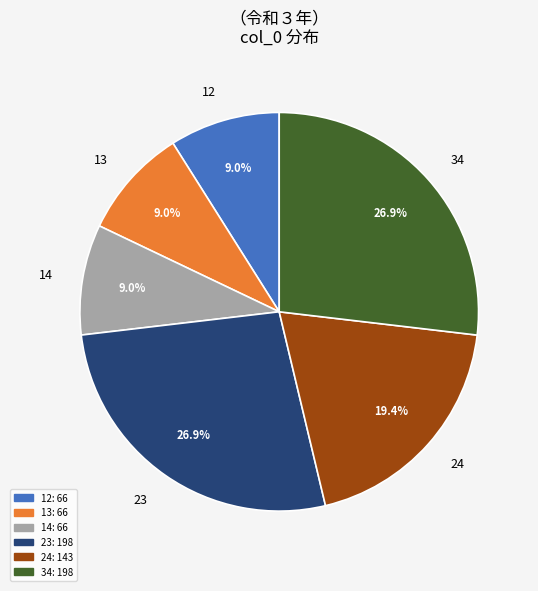

Which has a higher value, 12 or 23?

23